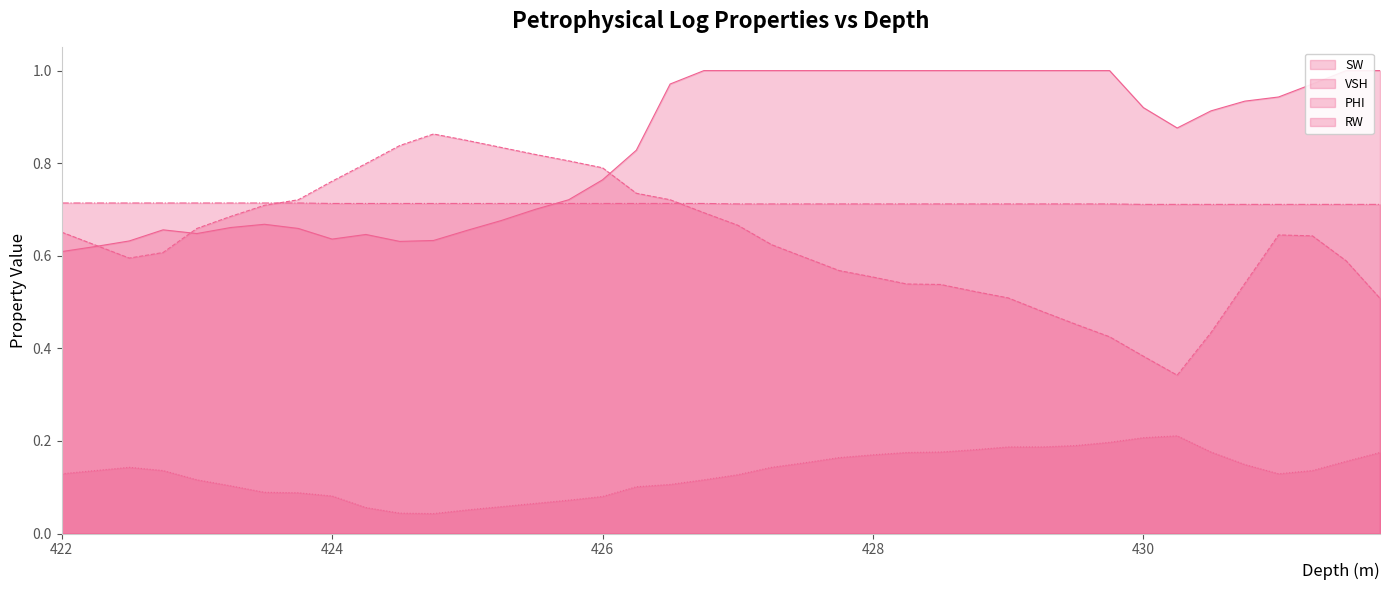

Does the chart have visible grid lines?

No